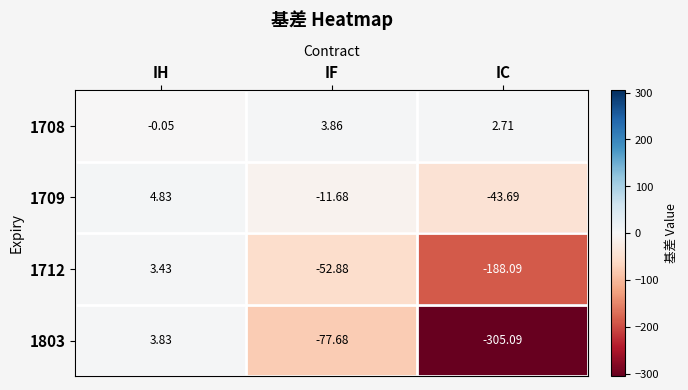

Is the value of 1709 at IF greater than the value of 1803 at IC?

Yes